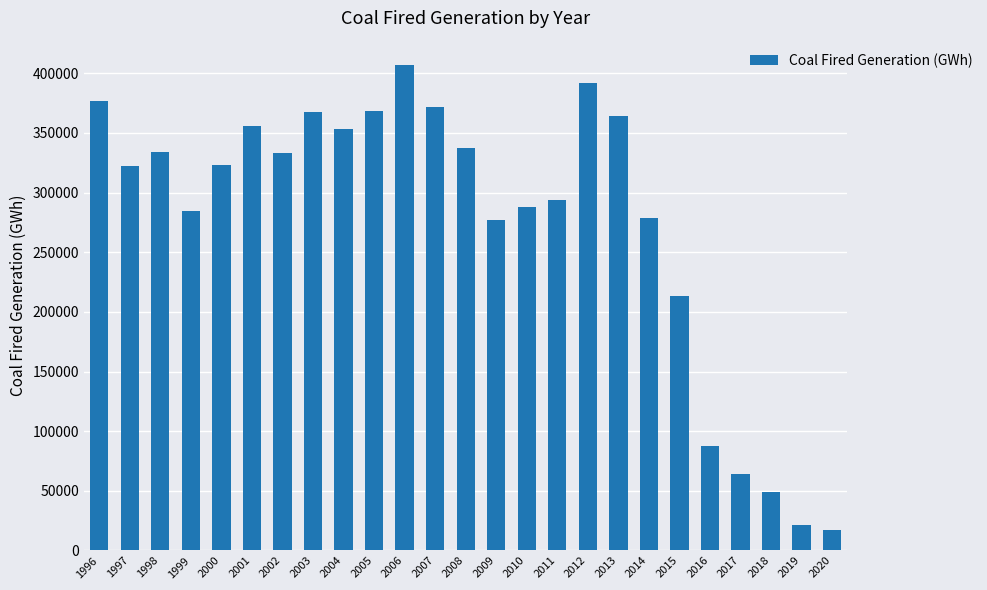

The value at 2001 is 503267.3. True or false?

False